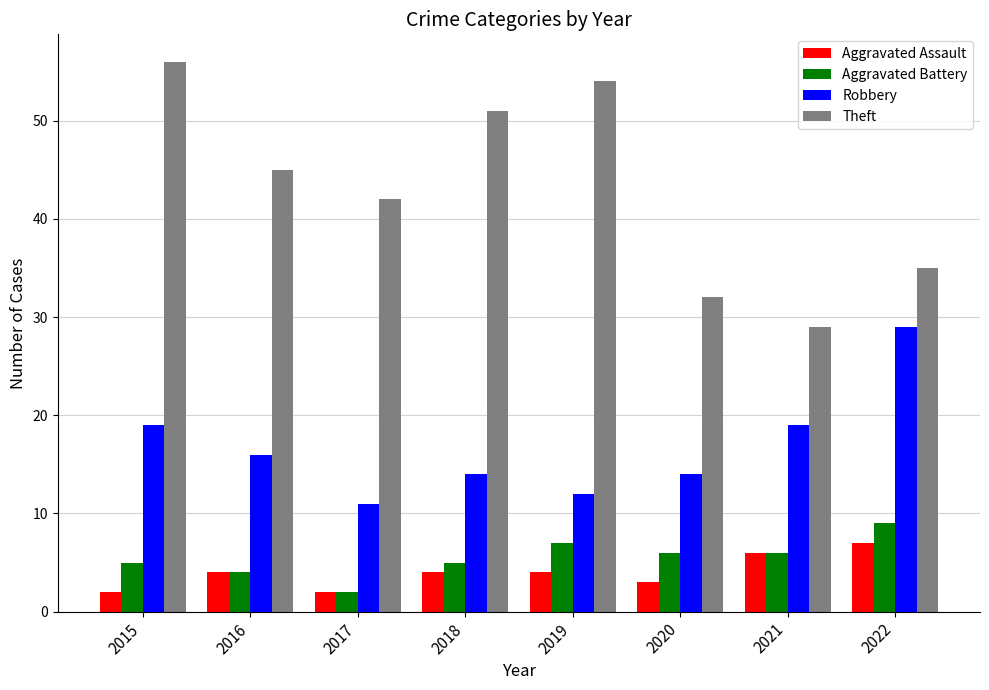

What is the average value of the Aggravated Assault series?

4